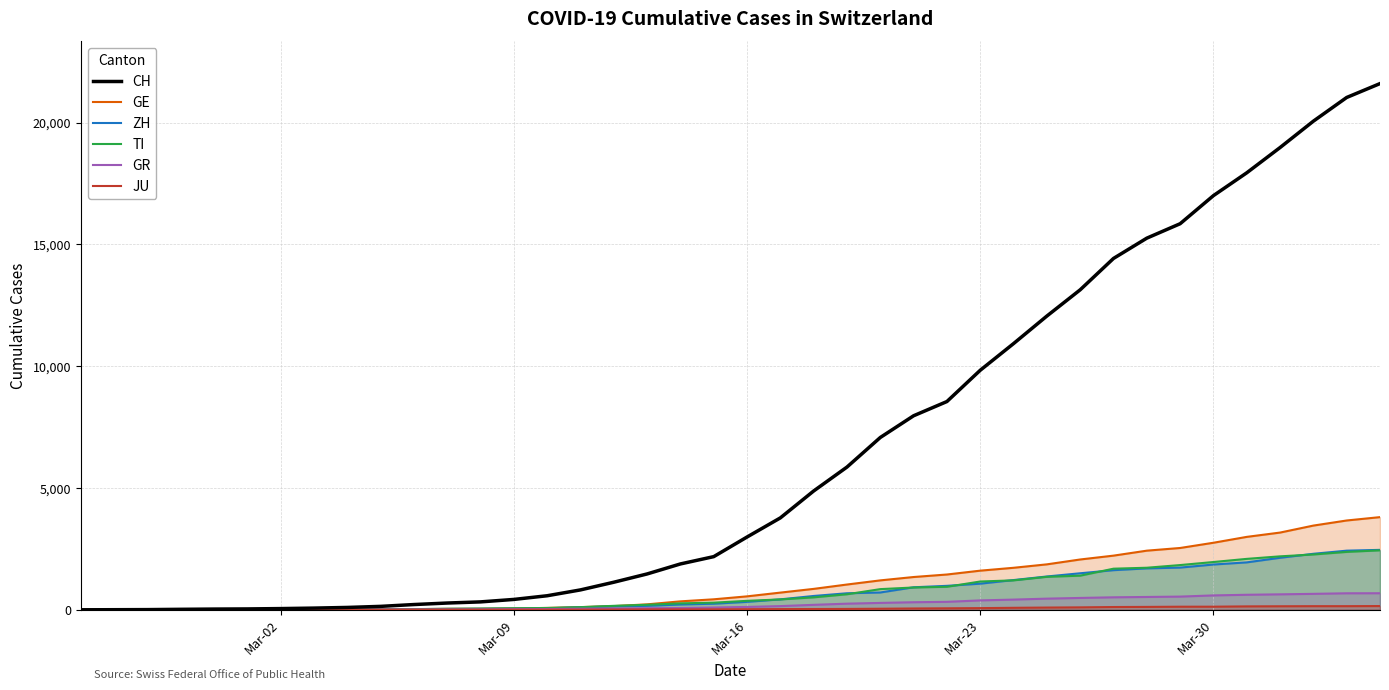

What is the maximum value shown in the chart?

21605